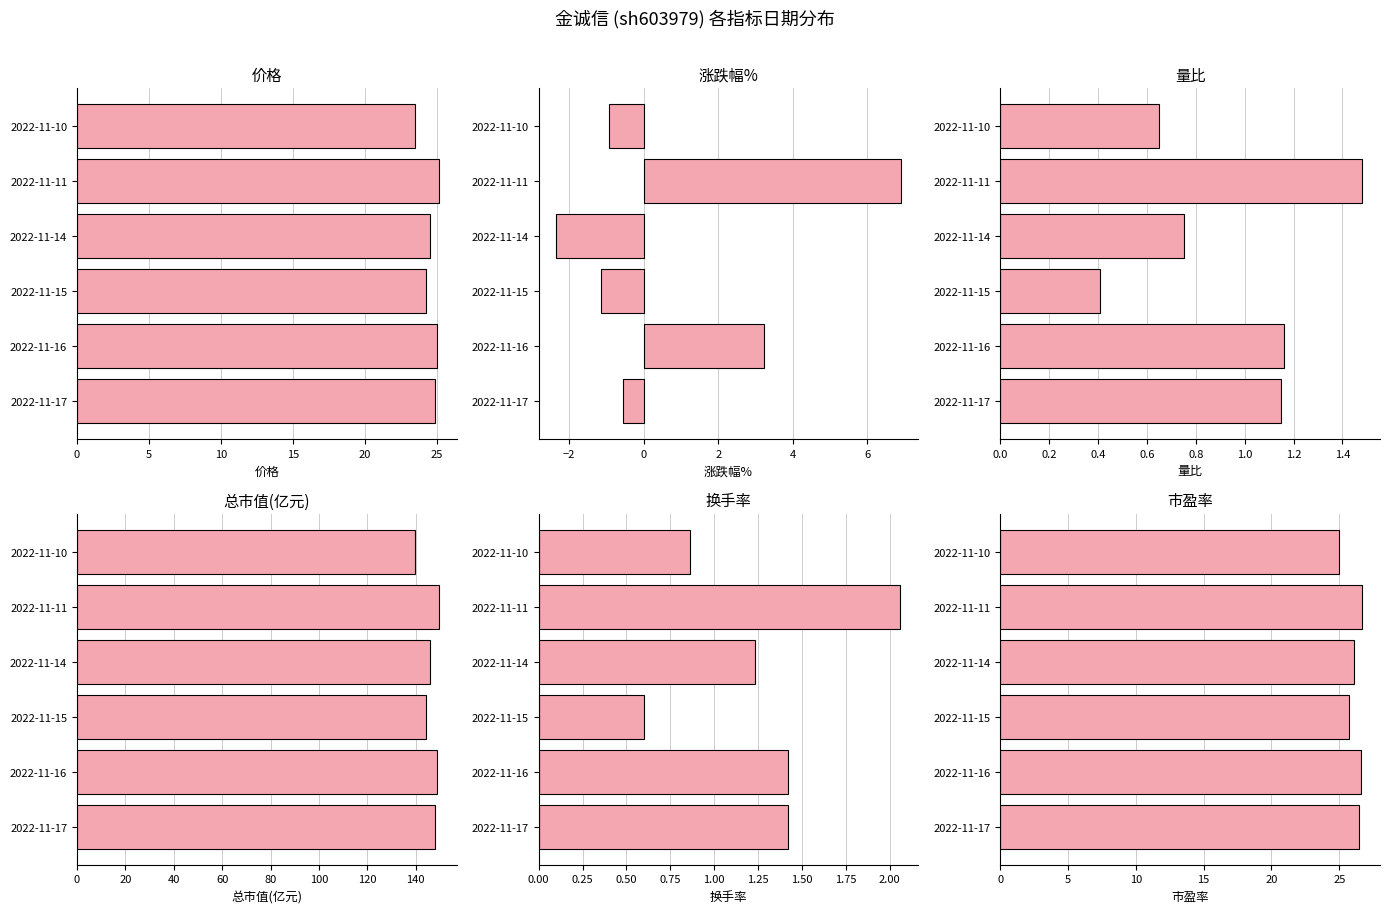

Count the number of categories in the chart.

6